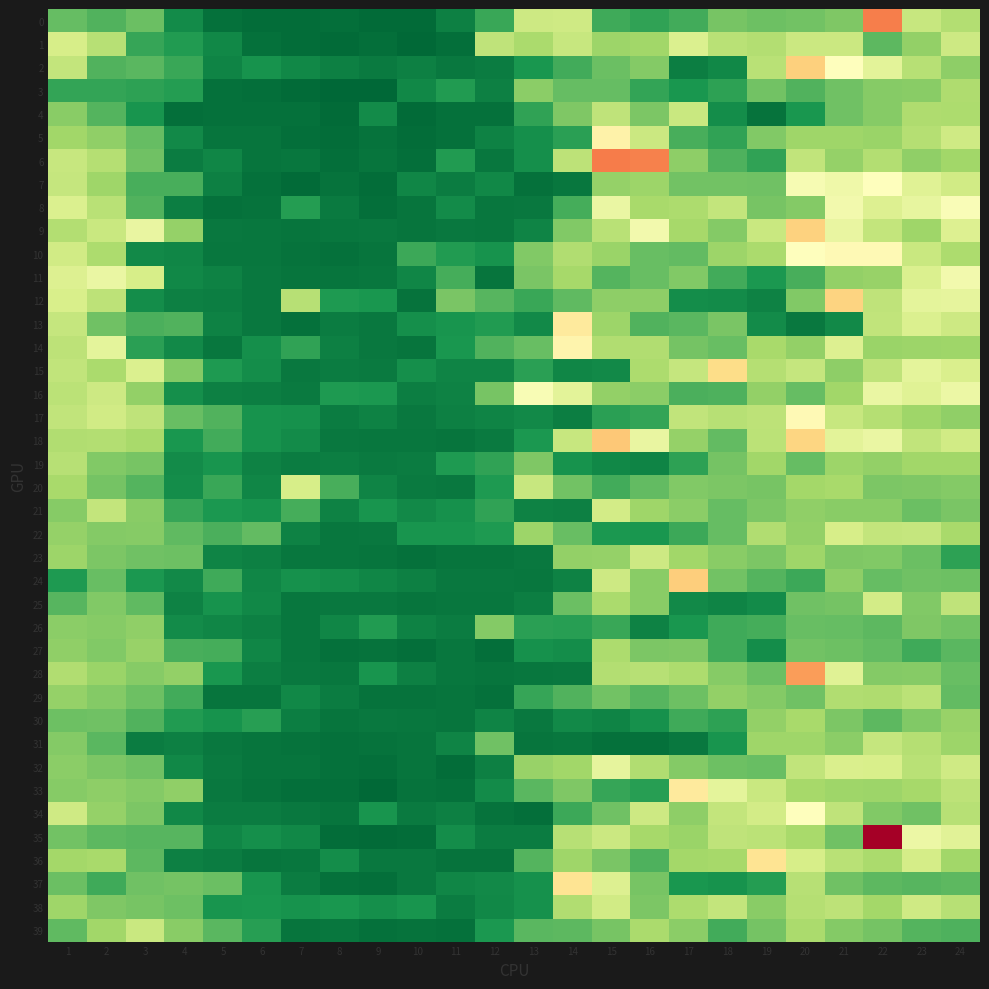

Reading right to left, what are all the values shown in this chart?

0: 24=1.8	23=2.0	22=3.8	21=1.4	20=1.4	19=1.3	18=1.4	17=1.1	16=1.0	15=1.1	14=2.1	13=2.0	12=1.0	11=0.6	10=0.4	9=0.4	8=0.5	7=0.5	6=0.4	5=0.5	4=0.7	3=1.3	2=1.2	1=1.3
1: 24=2.0	23=1.6	22=1.2	21=2.0	20=2.0	19=1.8	18=1.9	17=2.2	16=1.7	15=1.7	14=2.0	13=1.7	12=1.9	11=0.5	10=0.4	9=0.5	8=0.4	7=0.5	6=0.5	5=0.7	4=0.9	3=1.0	2=1.9	1=2.1
2: 24=1.5	23=1.9	22=2.3	21=2.6	20=3.2	19=1.9	18=0.7	17=0.6	16=1.5	15=1.3	14=1.1	13=0.8	12=0.6	11=0.6	10=0.6	9=0.6	8=0.6	7=0.7	6=0.8	5=0.6	4=1.0	3=1.2	2=1.2	1=2.0
3: 24=1.8	23=1.5	22=1.5	21=1.3	20=1.2	19=1.4	18=1.0	17=0.8	16=1.0	15=1.3	14=1.3	13=1.5	12=0.6	11=0.9	10=0.7	9=0.4	8=0.4	7=0.4	6=0.5	5=0.5	4=0.9	3=1.0	2=1.0	1=1.0
4: 24=1.8	23=1.8	22=1.5	21=1.3	20=0.8	19=0.5	18=0.7	17=2.0	16=1.4	15=1.9	14=1.4	13=1.0	12=0.5	11=0.5	10=0.4	9=0.7	8=0.4	7=0.5	6=0.5	5=0.5	4=0.5	3=0.8	2=1.2	1=1.5
5: 24=2.1	23=1.8	22=1.6	21=1.7	20=1.7	19=1.5	18=1.0	17=1.1	16=2.0	15=2.8	14=0.9	13=0.8	12=0.6	11=0.5	10=0.5	9=0.5	8=0.4	7=0.5	6=0.5	5=0.5	4=0.7	3=1.3	2=1.6	1=1.7
6: 24=1.7	23=1.6	22=1.8	21=1.6	20=1.9	19=1.0	18=1.1	17=1.5	16=3.8	15=3.8	14=1.9	13=0.8	12=0.5	11=0.9	10=0.5	9=0.5	8=0.5	7=0.5	6=0.5	5=0.7	4=0.6	3=1.3	2=1.8	1=2.0
7: 24=2.1	23=2.2	22=2.6	21=2.4	20=2.5	19=1.3	18=1.4	17=1.4	16=1.6	15=1.6	14=0.5	13=0.5	12=0.7	11=0.6	10=0.7	9=0.4	8=0.5	7=0.4	6=0.5	5=0.6	4=1.1	3=1.1	2=1.7	1=2.0
8: 24=2.5	23=2.3	22=2.2	21=2.4	20=1.5	19=1.4	18=2.0	17=1.8	16=1.7	15=2.3	14=1.1	13=0.6	12=0.5	11=0.7	10=0.5	9=0.5	8=0.6	7=0.9	6=0.5	5=0.5	4=0.6	3=1.2	2=1.9	1=2.2
9: 24=2.2	23=1.7	22=2.0	21=2.3	20=3.1	19=2.0	18=1.5	17=1.7	16=2.4	15=1.9	14=1.5	13=0.6	12=0.5	11=0.5	10=0.5	9=0.6	8=0.5	7=0.5	6=0.5	5=0.6	4=1.6	3=2.3	2=2.0	1=1.8
10: 24=1.8	23=2.0	22=2.7	21=2.6	20=2.6	19=1.7	18=1.6	17=1.3	16=1.3	15=1.6	14=1.8	13=1.5	12=0.8	11=0.9	10=1.0	9=0.5	8=0.5	7=0.5	6=0.5	5=0.5	4=0.7	3=0.7	2=1.8	1=2.1
11: 24=2.4	23=2.2	22=1.6	21=1.6	20=1.1	19=0.8	18=1.1	17=1.5	16=1.3	15=1.2	14=1.7	13=1.4	12=0.5	11=1.1	10=0.7	9=0.5	8=0.5	7=0.5	6=0.6	5=0.6	4=0.7	3=2.1	2=2.4	1=2.2
12: 24=2.3	23=2.3	22=1.9	21=3.1	20=1.5	19=0.6	18=0.7	17=0.7	16=1.5	15=1.5	14=1.2	13=1.0	12=1.2	11=1.4	10=0.5	9=0.8	8=0.9	7=1.8	6=0.6	5=0.6	4=0.6	3=0.7	2=1.9	1=2.1
13: 24=2.0	23=2.2	22=1.9	21=0.7	20=0.5	19=0.7	18=1.4	17=1.2	16=1.2	15=1.7	14=2.9	13=0.7	12=0.9	11=0.8	10=0.8	9=0.5	8=0.6	7=0.5	6=0.6	5=0.6	4=1.1	3=1.1	2=1.3	1=2.0
14: 24=1.7	23=1.6	22=1.6	21=2.2	20=1.6	19=1.7	18=1.3	17=1.4	16=1.8	15=1.8	14=2.7	13=1.3	12=1.1	11=0.8	10=0.5	9=0.5	8=0.6	7=1.0	6=0.8	5=0.5	4=0.7	3=0.9	2=2.3	1=1.9
15: 24=2.2	23=2.3	22=1.9	21=1.5	20=2.0	19=1.8	18=3.0	17=2.0	16=1.8	15=0.7	14=0.7	13=0.9	12=0.6	11=0.6	10=0.8	9=0.6	8=0.6	7=0.6	6=0.7	5=0.9	4=1.5	3=2.2	2=1.8	1=1.9
16: 24=2.4	23=2.2	22=2.4	21=1.7	20=1.3	19=1.6	18=1.1	17=1.1	16=1.5	15=1.6	14=2.3	13=2.5	12=1.4	11=0.6	10=0.6	9=0.8	8=0.9	7=0.6	6=0.6	5=0.6	4=0.8	3=1.6	2=2.0	1=1.9
17: 24=1.6	23=1.7	22=1.8	21=2.0	20=2.7	19=1.9	18=1.8	17=1.9	16=1.0	15=0.9	14=0.6	13=0.7	12=0.7	11=0.6	10=0.5	9=0.6	8=0.6	7=0.8	6=0.8	5=1.1	4=1.3	3=1.9	2=2.1	1=1.9
18: 24=2.1	23=1.9	22=2.3	21=2.3	20=3.1	19=1.9	18=1.3	17=1.6	16=2.3	15=3.2	14=2.0	13=0.8	12=0.6	11=0.5	10=0.5	9=0.5	8=0.6	7=0.7	6=0.8	5=1.1	4=0.8	3=1.7	2=1.8	1=1.8
19: 24=1.7	23=1.7	22=1.6	21=1.6	20=1.3	19=1.7	18=1.4	17=0.9	16=0.7	15=0.7	14=0.8	13=1.4	12=1.0	11=0.9	10=0.6	9=0.6	8=0.6	7=0.6	6=0.6	5=0.8	4=0.7	3=1.4	2=1.5	1=1.9
20: 24=1.5	23=1.4	22=1.4	21=1.7	20=1.7	19=1.4	18=1.4	17=1.5	16=1.3	15=1.1	14=1.4	13=2.0	12=0.9	11=0.6	10=0.6	9=0.7	8=1.1	7=2.1	6=0.7	5=1.0	4=0.7	3=1.2	2=1.4	1=1.7
21: 24=1.4	23=1.3	22=1.5	21=1.5	20=1.6	19=1.4	18=1.3	17=1.5	16=1.7	15=2.1	14=0.6	13=0.6	12=1.0	11=0.8	10=0.7	9=0.8	8=0.6	7=1.1	6=0.8	5=0.8	4=1.0	3=1.5	2=2.0	1=1.5
22: 24=1.7	23=2.0	22=2.0	21=2.1	20=1.6	19=1.8	18=1.3	17=1.0	16=0.8	15=0.8	14=1.3	13=1.6	12=0.9	11=0.8	10=0.8	9=0.5	8=0.5	7=0.6	6=1.3	5=1.1	4=1.2	3=1.5	2=1.5	1=1.6
23: 24=0.9	23=1.3	22=1.5	21=1.4	20=1.7	19=1.4	18=1.5	17=1.7	16=2.0	15=1.6	14=1.6	13=0.6	12=0.5	11=0.5	10=0.5	9=0.5	8=0.5	7=0.5	6=0.6	5=0.6	4=1.3	3=1.3	2=1.4	1=1.6
24: 24=1.3	23=1.3	22=1.3	21=1.5	20=1.0	19=1.2	18=1.4	17=3.2	16=1.5	15=2.0	14=0.6	13=0.5	12=0.6	11=0.6	10=0.6	9=0.7	8=0.7	7=0.8	6=0.7	5=1.0	4=0.7	3=0.8	2=1.3	1=0.9
25: 24=1.9	23=1.5	22=2.1	21=1.4	20=1.3	19=0.7	18=0.7	17=0.7	16=1.5	15=1.7	14=1.3	13=0.6	12=0.5	11=0.5	10=0.5	9=0.5	8=0.5	7=0.5	6=0.7	5=0.8	4=0.6	3=1.2	2=1.5	1=1.2
26: 24=1.4	23=1.5	22=1.2	21=1.3	20=1.3	19=1.1	18=1.1	17=0.8	16=0.6	15=1.0	14=0.9	13=0.9	12=1.5	11=0.6	10=0.6	9=0.9	8=0.7	7=0.5	6=0.6	5=0.7	4=0.7	3=1.6	2=1.5	1=1.5
27: 24=1.2	23=1.0	22=1.2	21=1.3	20=1.4	19=0.7	18=1.1	17=1.4	16=1.4	15=1.8	14=0.7	13=0.8	12=0.5	11=0.5	10=0.5	9=0.5	8=0.5	7=0.5	6=0.7	5=1.1	4=1.1	3=1.6	2=1.5	1=1.6
28: 24=1.3	23=1.5	22=1.5	21=2.2	20=3.6	19=1.3	18=1.5	17=1.8	16=1.9	15=1.8	14=0.6	13=0.5	12=0.5	11=0.5	10=0.6	9=0.8	8=0.5	7=0.5	6=0.6	5=0.8	4=1.6	3=1.5	2=1.6	1=1.8
29: 24=1.3	23=1.9	22=1.8	21=1.8	20=1.3	19=1.5	18=1.6	17=1.3	16=1.2	15=1.4	14=1.2	13=1.0	12=0.5	11=0.5	10=0.5	9=0.5	8=0.6	7=0.7	6=0.5	5=0.5	4=1.1	3=1.3	2=1.5	1=1.6
30: 24=1.6	23=1.5	22=1.2	21=1.4	20=1.7	19=1.6	18=1.0	17=1.0	16=0.8	15=0.7	14=0.7	13=0.6	12=0.7	11=0.5	10=0.5	9=0.5	8=0.5	7=0.6	6=0.9	5=0.8	4=0.9	3=1.1	2=1.3	1=1.3
31: 24=1.6	23=1.8	22=2.0	21=1.5	20=1.7	19=1.7	18=0.8	17=0.5	16=0.5	15=0.5	14=0.5	13=0.5	12=1.3	11=0.7	10=0.5	9=0.5	8=0.5	7=0.5	6=0.5	5=0.5	4=0.6	3=0.6	2=1.2	1=1.5
32: 24=2.1	23=1.9	22=2.1	21=2.2	20=1.9	19=1.3	18=1.3	17=1.5	16=1.8	15=2.3	14=1.7	13=1.6	12=0.6	11=0.5	10=0.5	9=0.5	8=0.5	7=0.5	6=0.5	5=0.6	4=0.7	3=1.3	2=1.4	1=1.5
33: 24=1.9	23=1.7	22=1.6	21=1.7	20=1.7	19=2.0	18=2.3	17=2.9	16=0.9	15=1.0	14=1.4	13=1.2	12=0.7	11=0.5	10=0.5	9=0.4	8=0.5	7=0.5	6=0.5	5=0.6	4=1.6	3=1.5	2=1.5	1=1.5
34: 24=1.8	23=1.3	22=1.5	21=1.9	20=2.6	19=2.1	18=2.0	17=1.5	16=2.0	15=1.3	14=1.0	13=0.5	12=0.5	11=0.6	10=0.6	9=0.8	8=0.5	7=0.6	6=0.6	5=0.6	4=0.7	3=1.4	2=1.6	1=2.1
35: 24=2.3	23=2.4	22=4.8	21=1.3	20=1.7	19=1.9	18=1.9	17=1.6	16=1.7	15=2.0	14=1.8	13=0.6	12=0.6	11=0.7	10=0.5	9=0.4	8=0.5	7=0.7	6=0.8	5=0.7	4=1.2	3=1.2	2=1.2	1=1.4
36: 24=1.7	23=2.1	22=1.8	21=1.9	20=2.1	19=3.0	18=1.7	17=1.7	16=1.1	15=1.4	14=1.7	13=1.2	12=0.5	11=0.5	10=0.6	9=0.5	8=0.7	7=0.5	6=0.5	5=0.6	4=0.6	3=1.2	2=1.7	1=1.7
37: 24=1.2	23=1.2	22=1.2	21=1.3	20=1.9	19=0.9	18=0.8	17=0.8	16=1.4	15=2.2	14=2.9	13=0.8	12=0.7	11=0.7	10=0.5	9=0.5	8=0.5	7=0.6	6=0.8	5=1.3	4=1.4	3=1.3	2=1.0	1=1.3
38: 24=1.8	23=2.1	22=1.7	21=1.9	20=1.8	19=1.5	18=2.0	17=1.8	16=1.4	15=2.1	14=1.8	13=0.8	12=0.7	11=0.6	10=0.8	9=0.8	8=0.8	7=0.8	6=0.8	5=0.8	4=1.3	3=1.4	2=1.4	1=1.7
39: 24=1.1	23=1.2	22=1.4	21=1.5	20=1.7	19=1.4	18=1.1	17=1.5	16=1.8	15=1.4	14=1.2	13=1.2	12=0.8	11=0.5	10=0.5	9=0.5	8=0.5	7=0.5	6=0.9	5=1.2	4=1.5	3=2.0	2=1.7	1=1.2